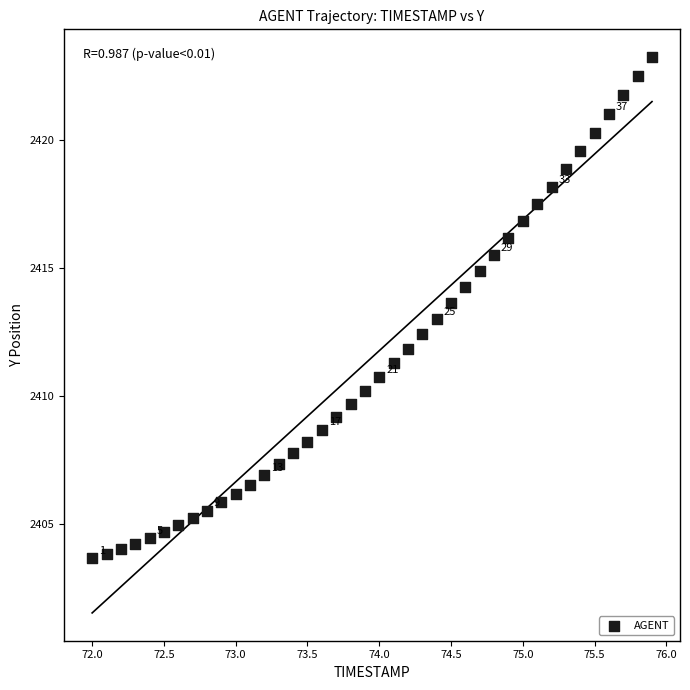

What is the range of X values (max minus min)?

3.9